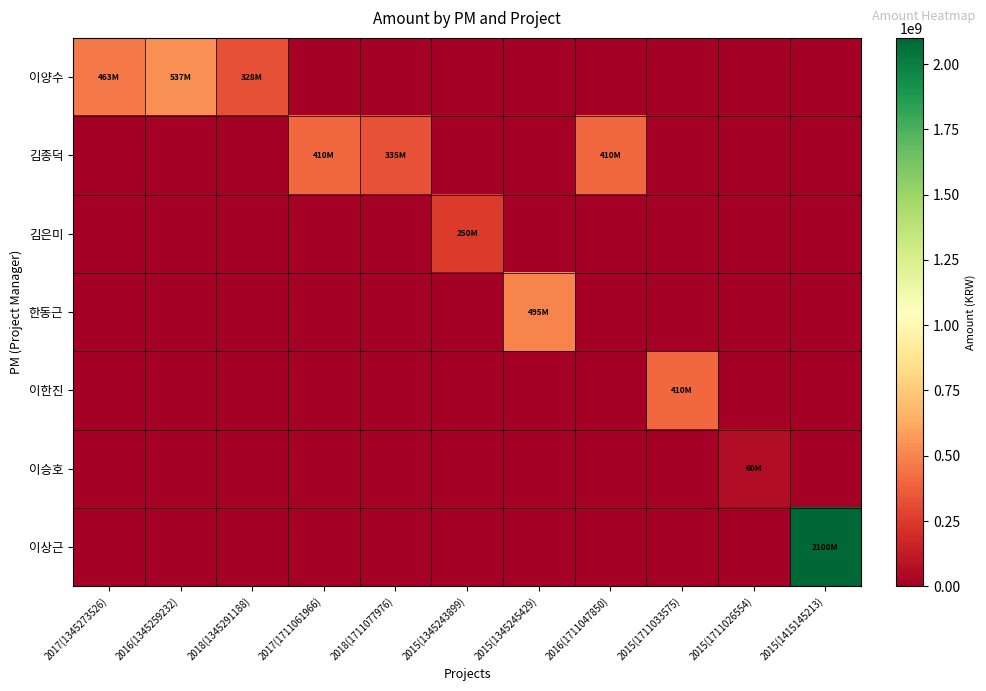

At which category does the chart reach its peak across all series?

2015(1415145213)